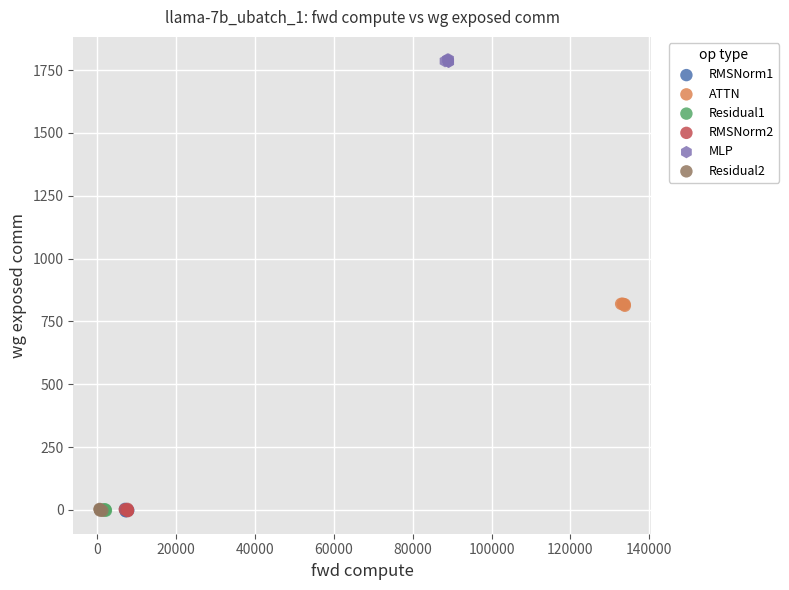

What are all the series names shown in the legend?

RMSNorm1, ATTN, Residual1, RMSNorm2, MLP, Residual2